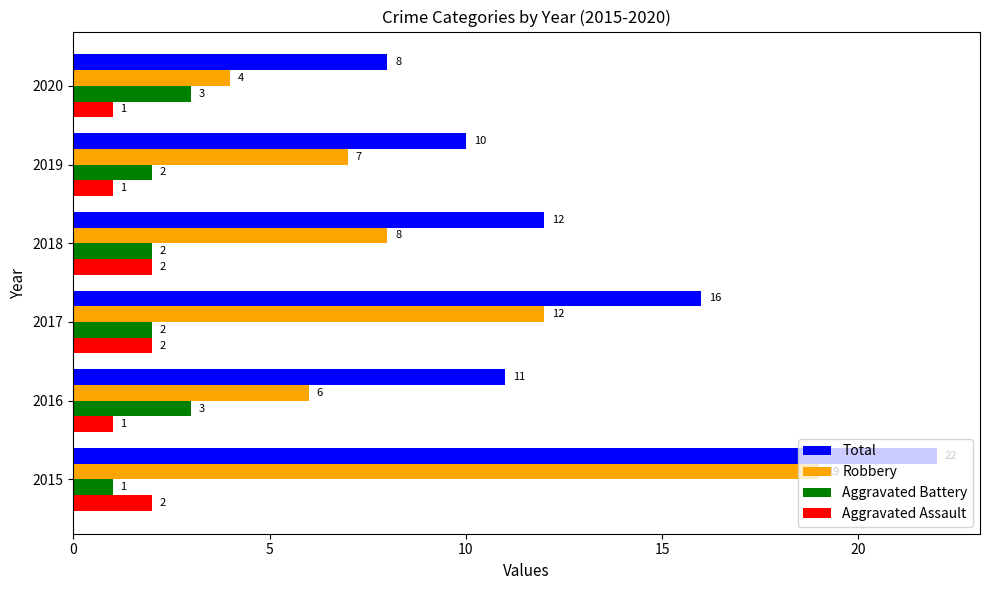

What is the difference between the maximum and minimum values in the Total series?

14